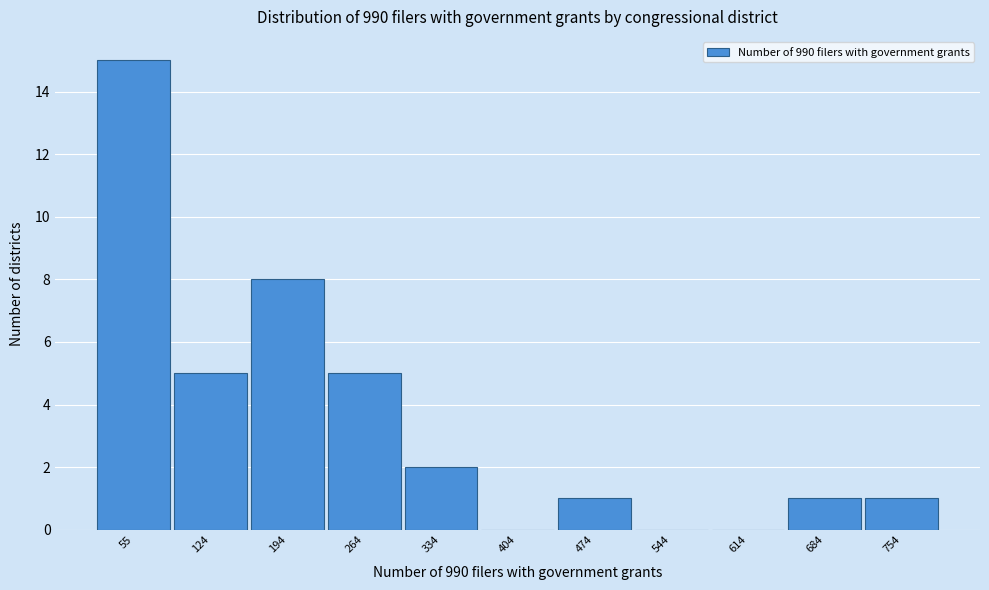

Reading left to right, transcribe all the data shown in this chart.

55=15	124=5	194=8	264=5	334=2	404=0	474=1	544=0	614=0	684=1	754=1